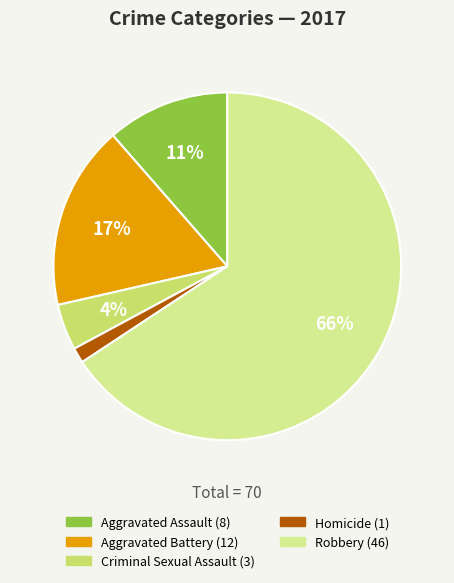

Between Homicide and Criminal Sexual Assault, which is larger?

Criminal Sexual Assault